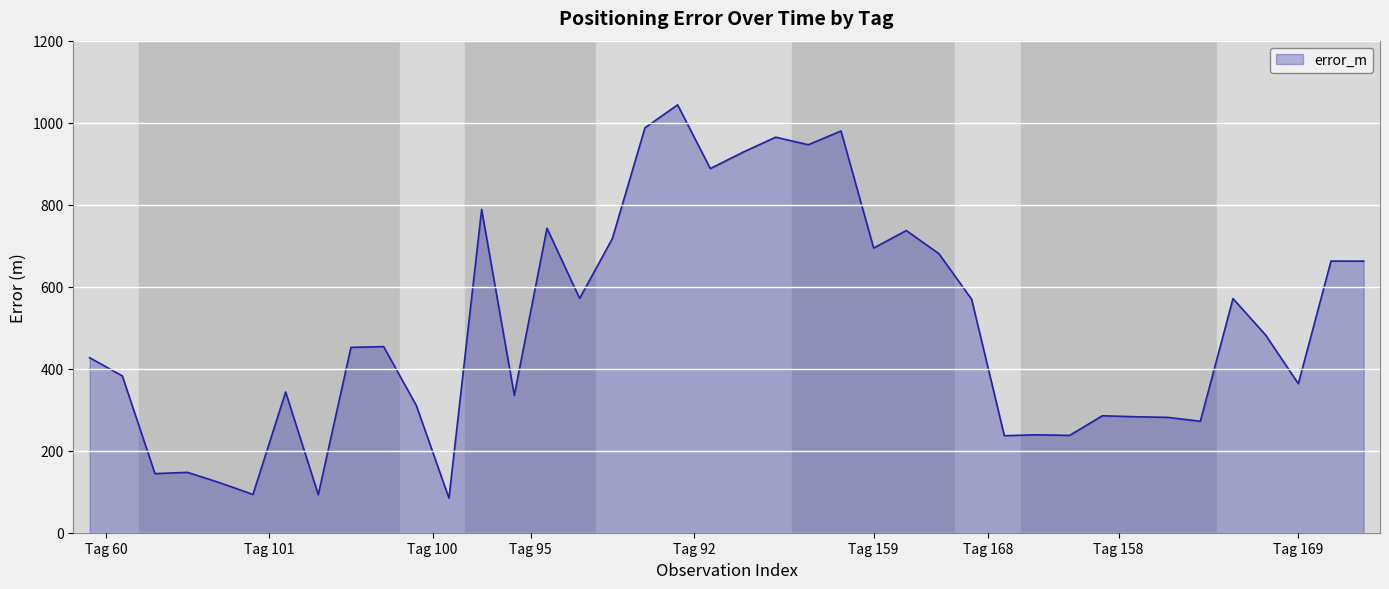

What is the maximum value shown in the chart?

1044.0